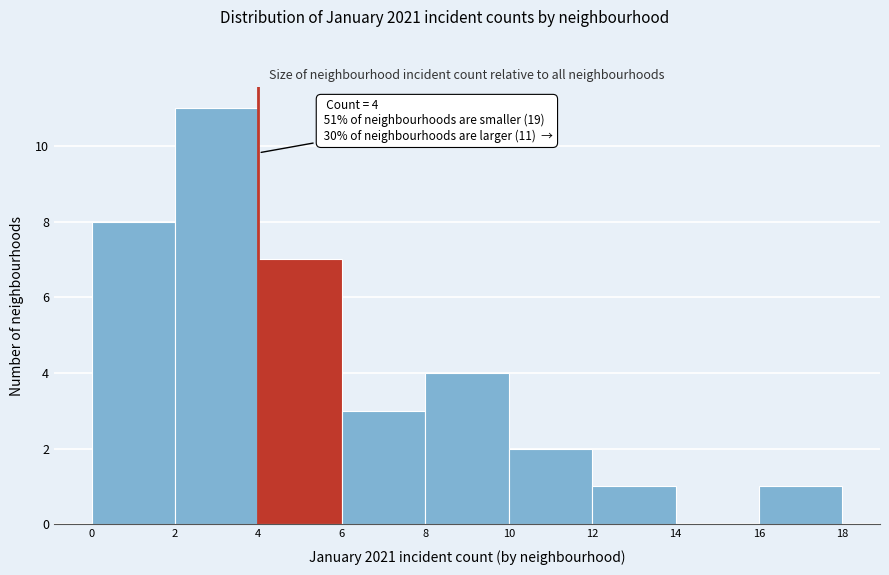

Which range on the x-axis has the tallest bar?

2 to 4